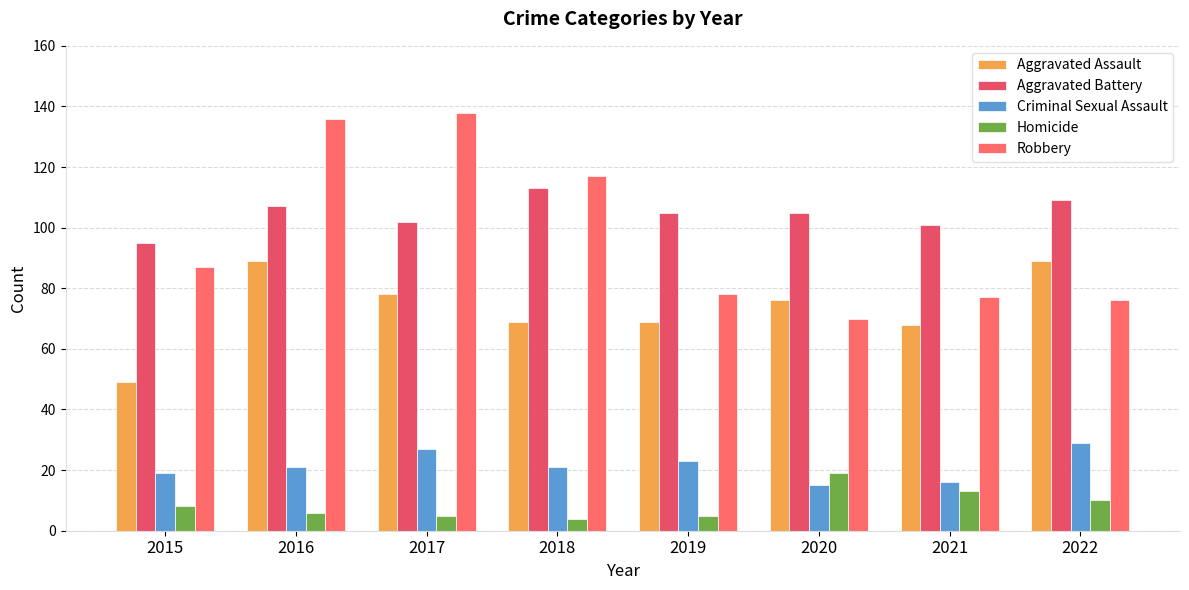

Reading left to right, what are all the values shown in this chart?

Aggravated Assault: 49	89	78	69	69	76	68	89
Aggravated Battery: 95	107	102	113	105	105	101	109
Criminal Sexual Assault: 19	21	27	21	23	15	16	29
Homicide: 8	6	5	4	5	19	13	10
Robbery: 87	136	138	117	78	70	77	76